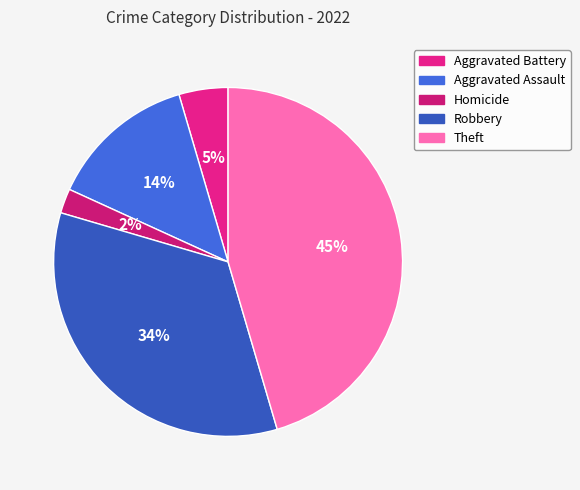

To the nearest percent, what percentage of the pie is Aggravated Battery?

5%